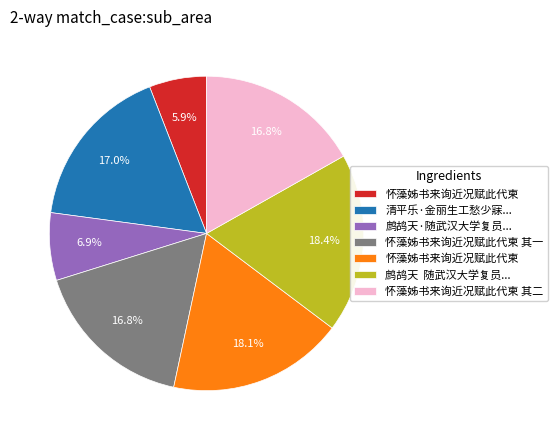

Does any single category account for the majority?

No